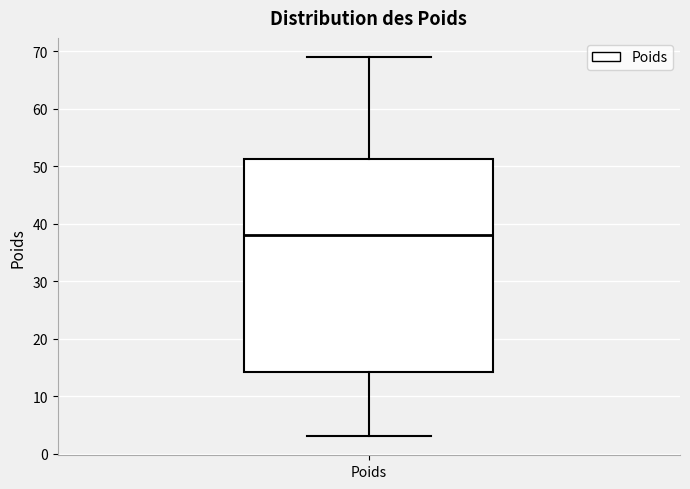

Read this box plot against the y-axis: the position of the median line, the range covered by the box, and the ends of both whiskers. The values are not printed on the chart, so give them approximately, as read against the axis.

median 38, box 14 to 51, whiskers 3 to 69